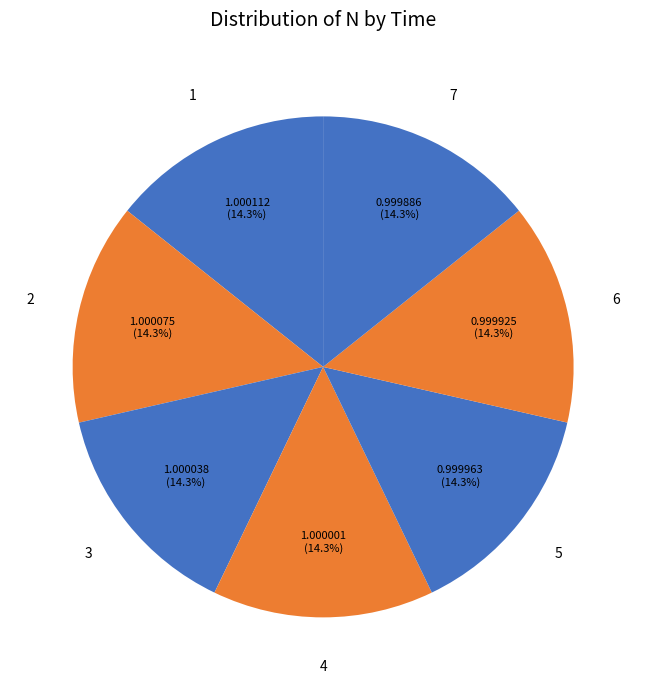

Does any single category account for the majority?

No